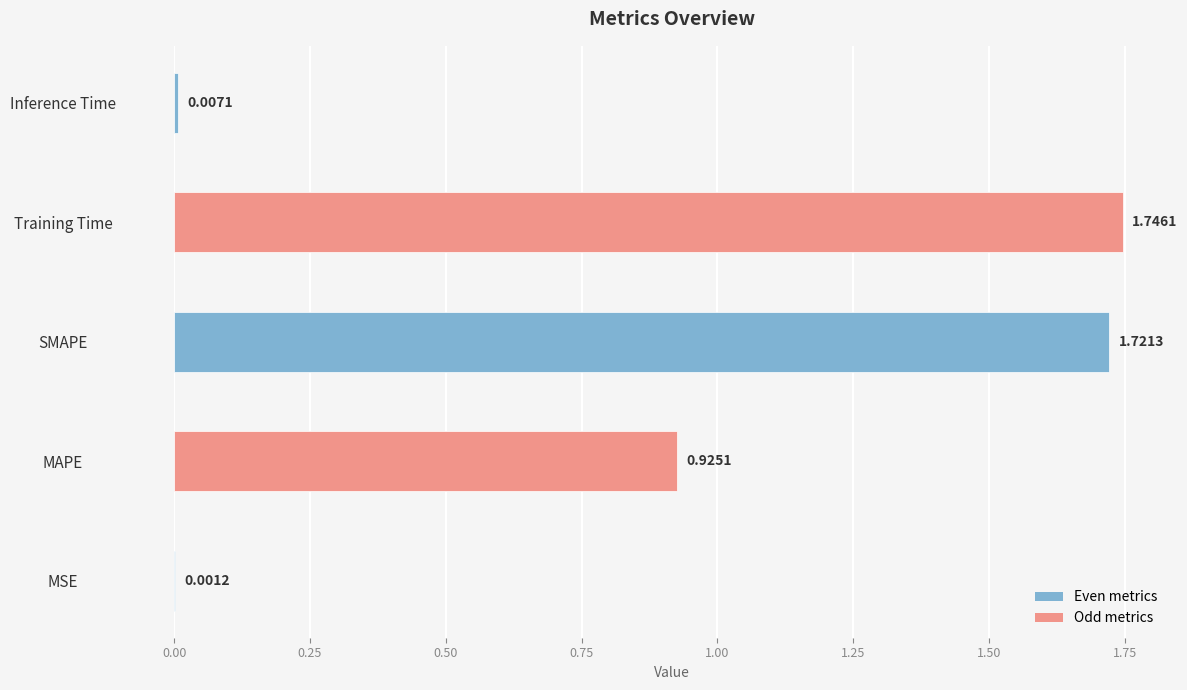

What is the sum of the values at Training Time and MAPE?

2.7